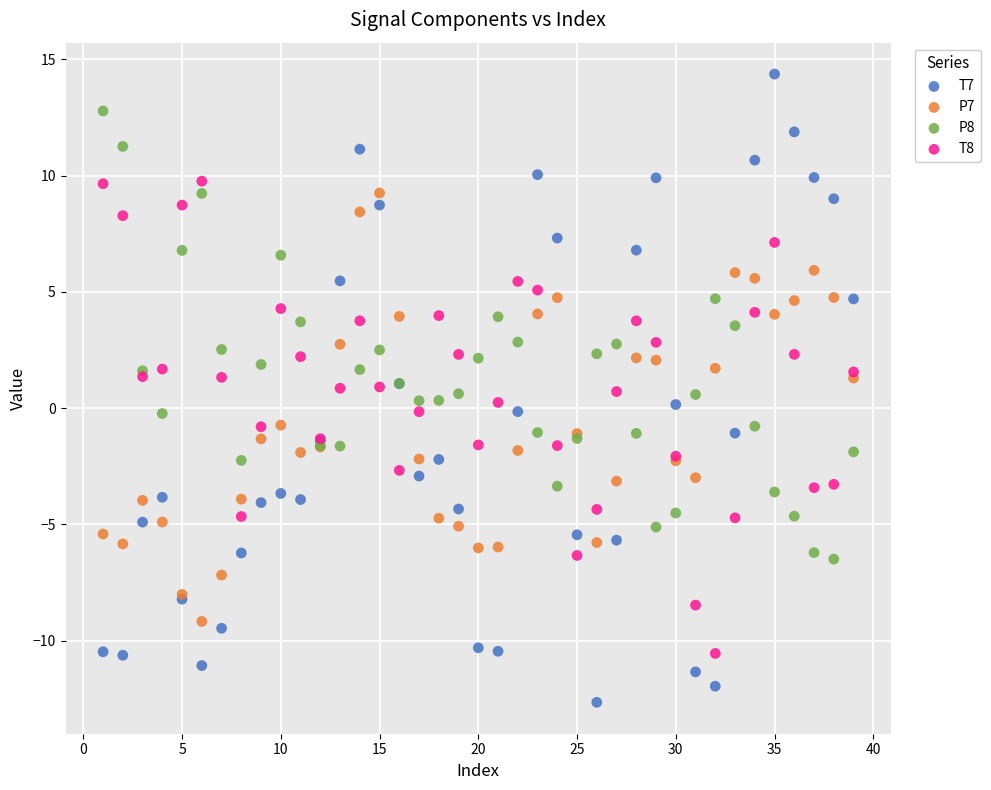

Which series contains the highest Y value?

T7